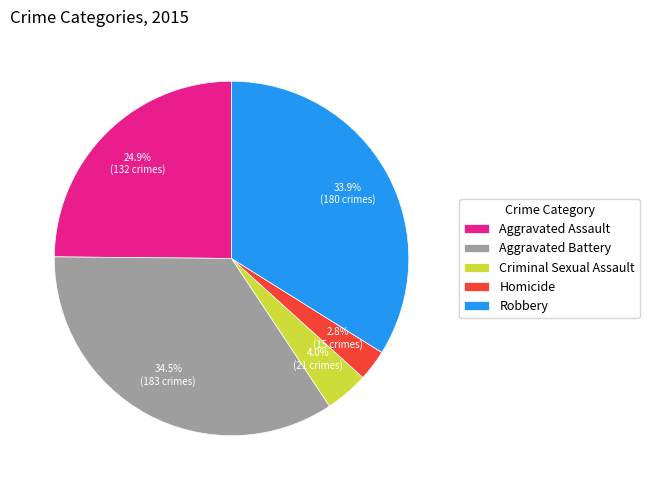

Is Aggravated Assault the majority of the pie?

No